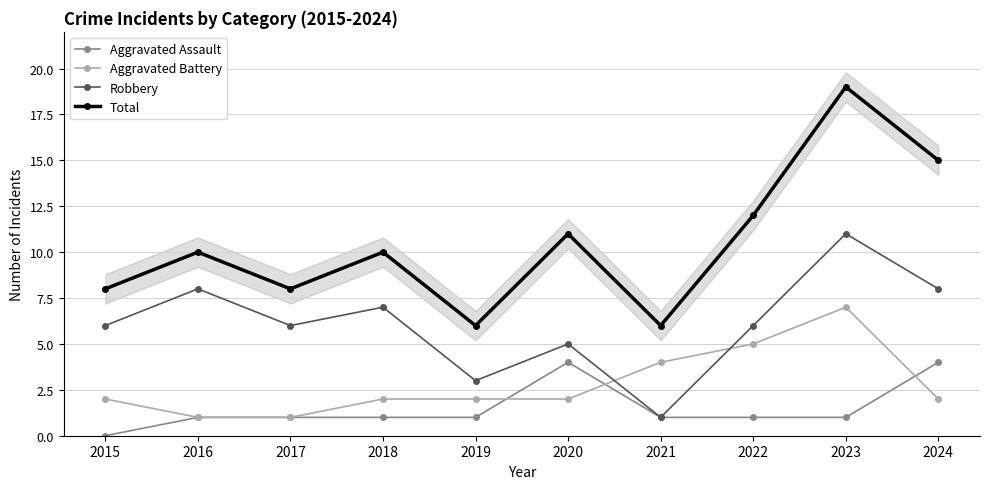

Where do Aggravated Assault and Aggravated Battery first cross each other?

2019 and 2020